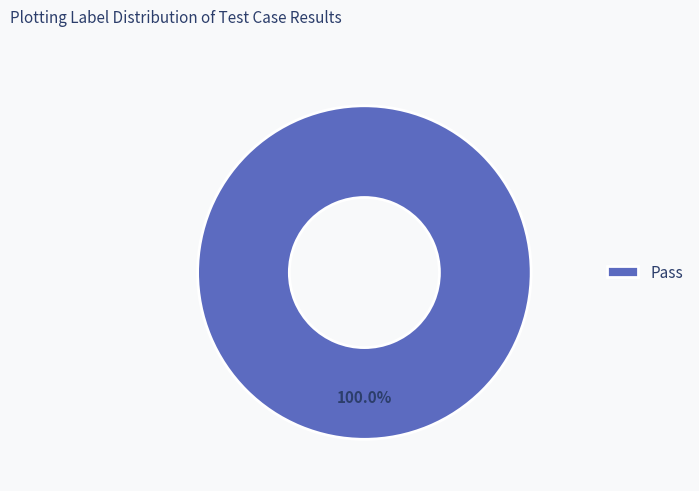

Rank the categories by value from lowest to highest.

Pass